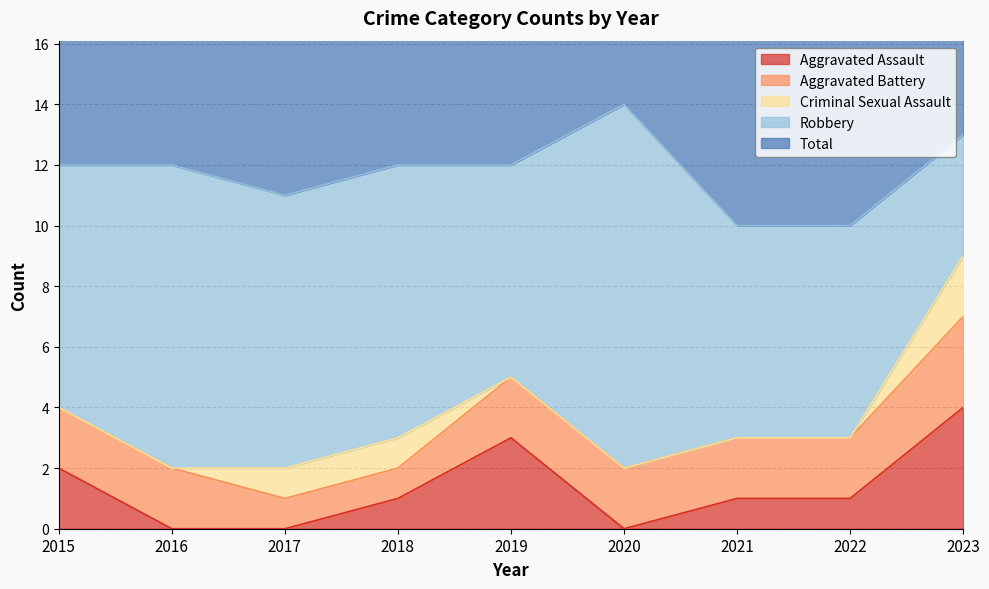

Which category has the highest value in the Criminal Sexual Assault series?

2023